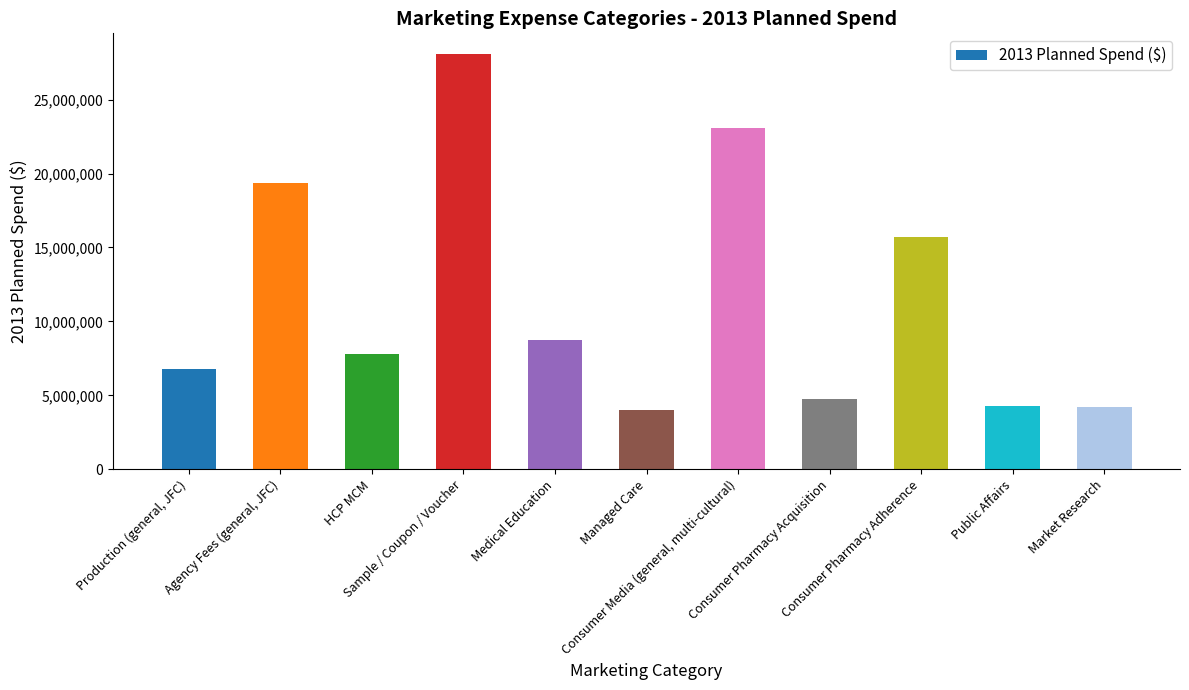

How many data points are less than 7818984?

5